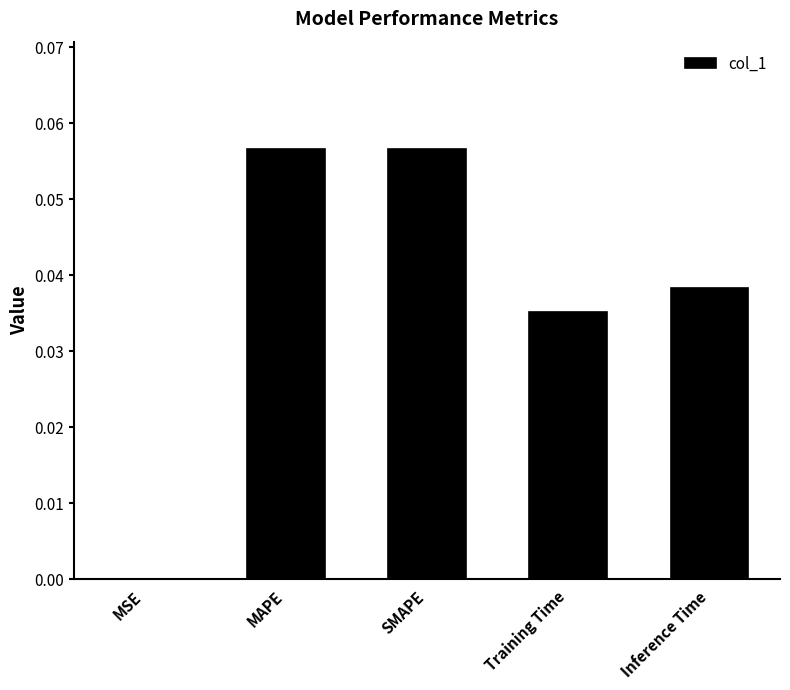

Is it true that the value at Training Time is 0.0?

True